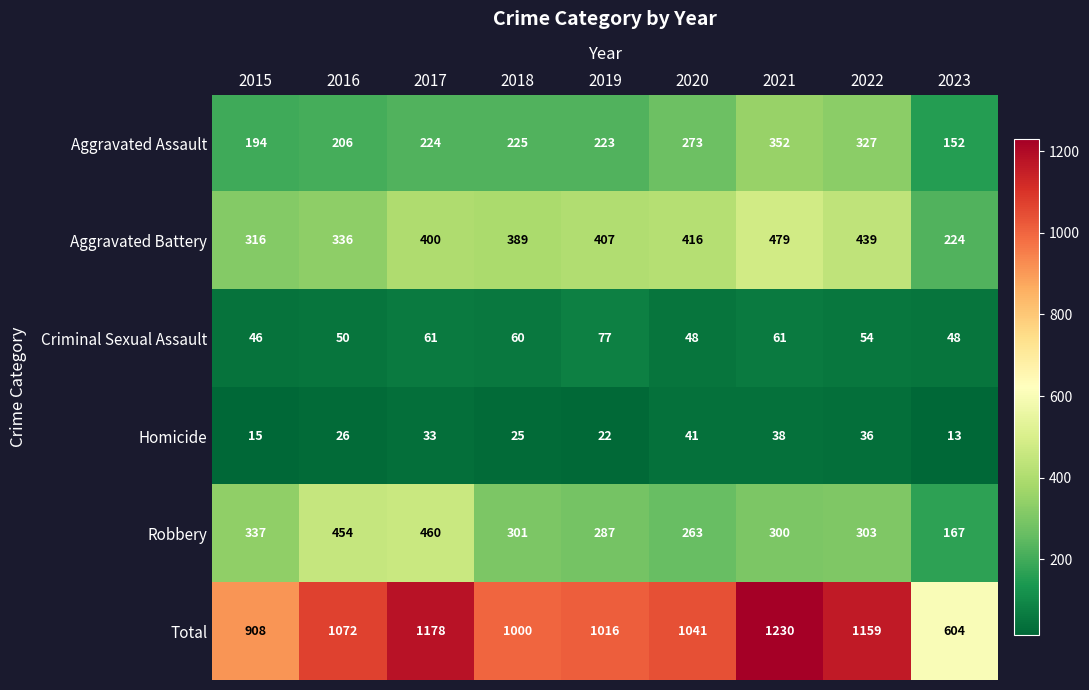

Which series has the widest spread of values?

Total